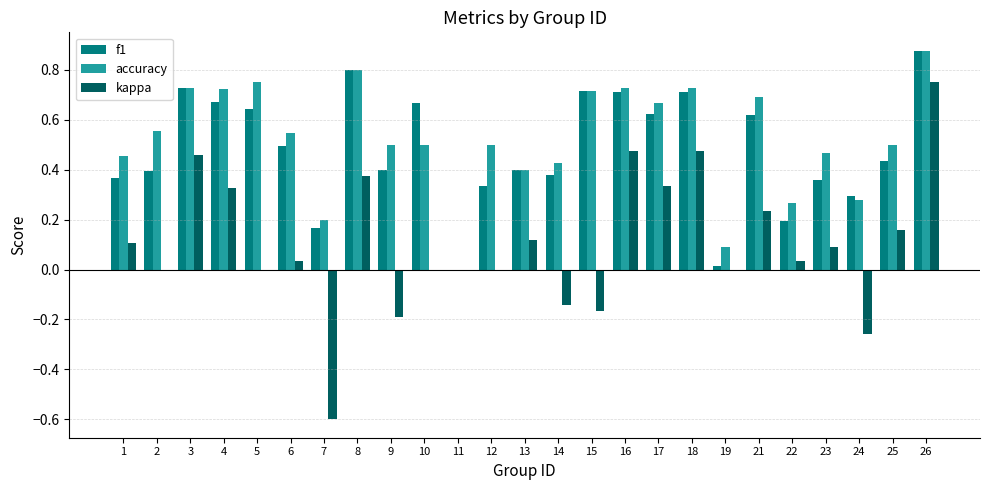

What is the sum of all accuracy values?

13.1